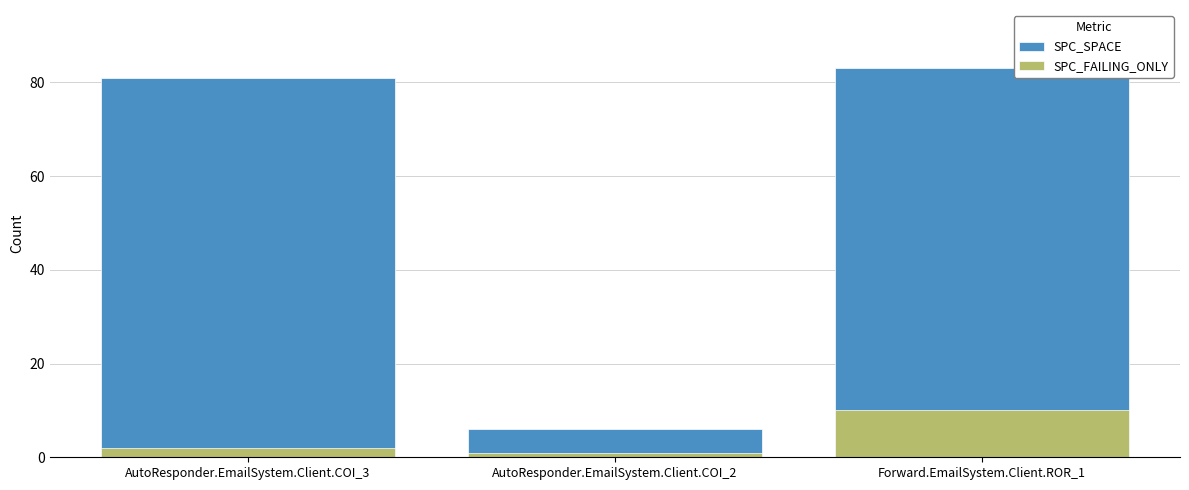

How many data points does each series have?

3